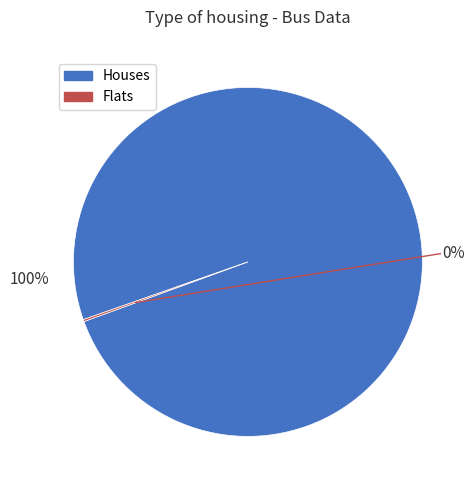

Is it true that 200 is 100% of the pie?

True